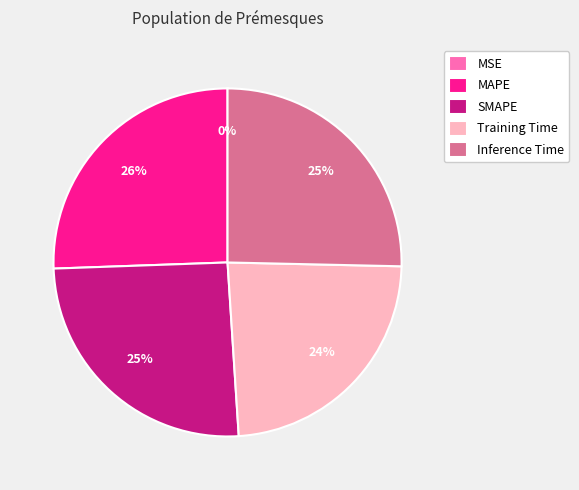

Which has a higher value, SMAPE or Training Time?

SMAPE